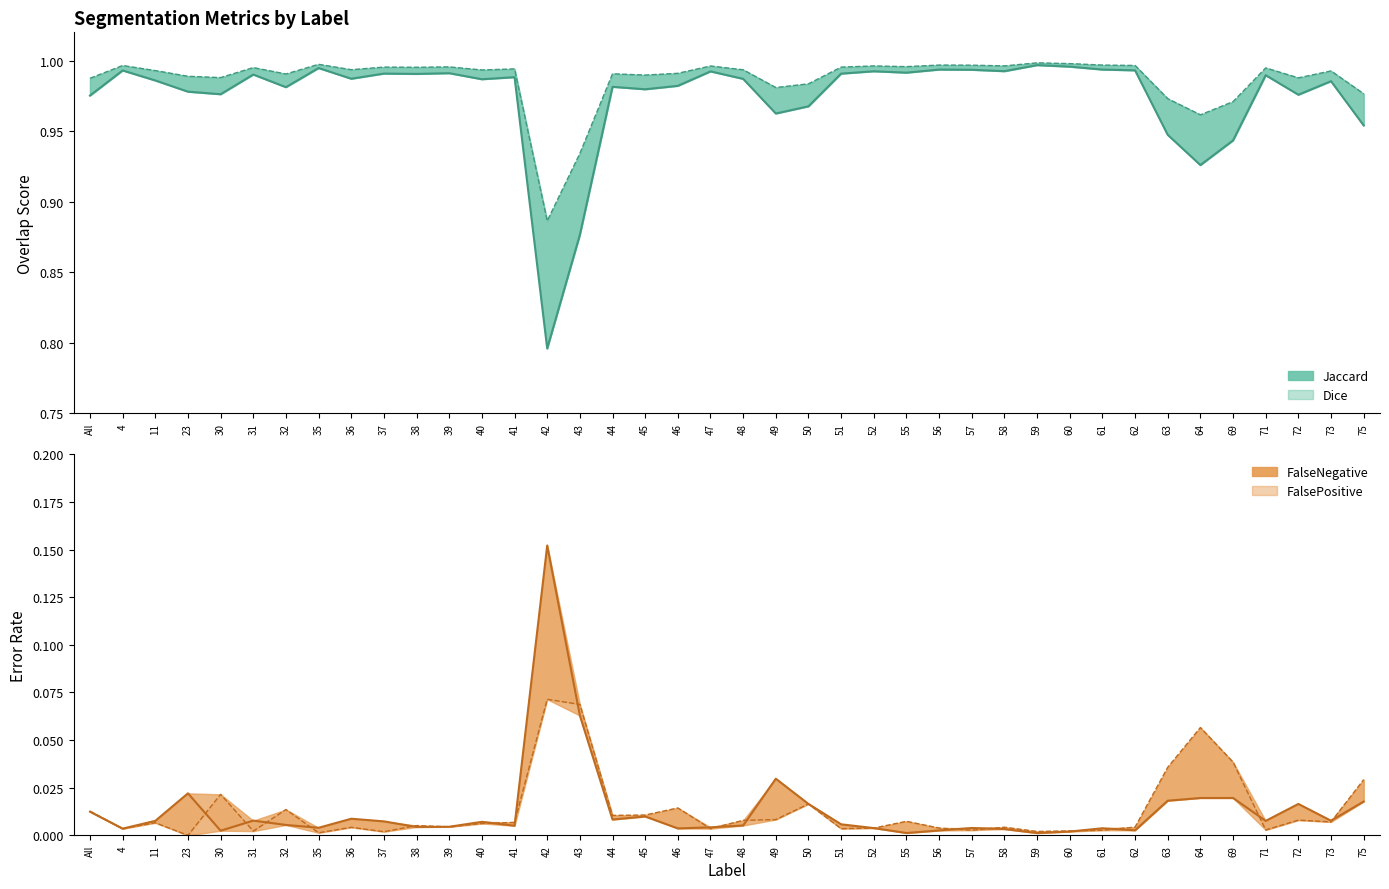

What is the value of the Jaccard point at the 32nd from the left?

1.0